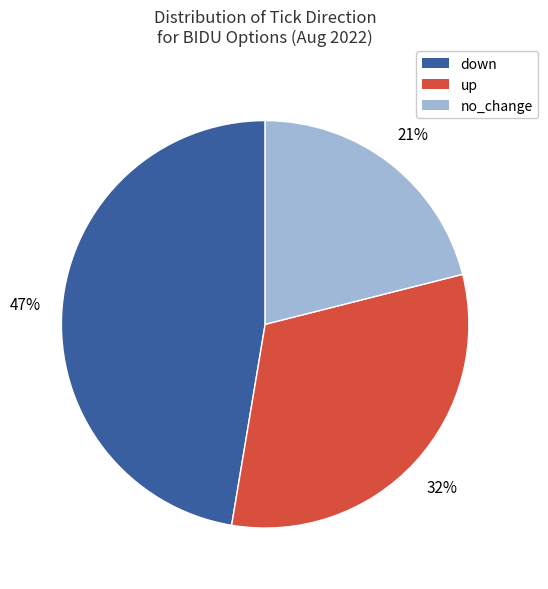

Does any single category account for the majority?

No